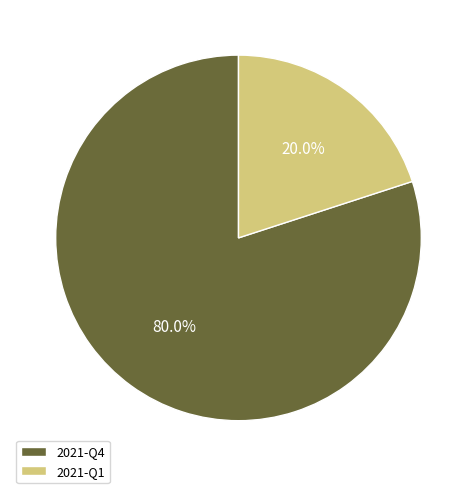

Rank the categories by value from highest to lowest.

2021-Q4, 2021-Q1